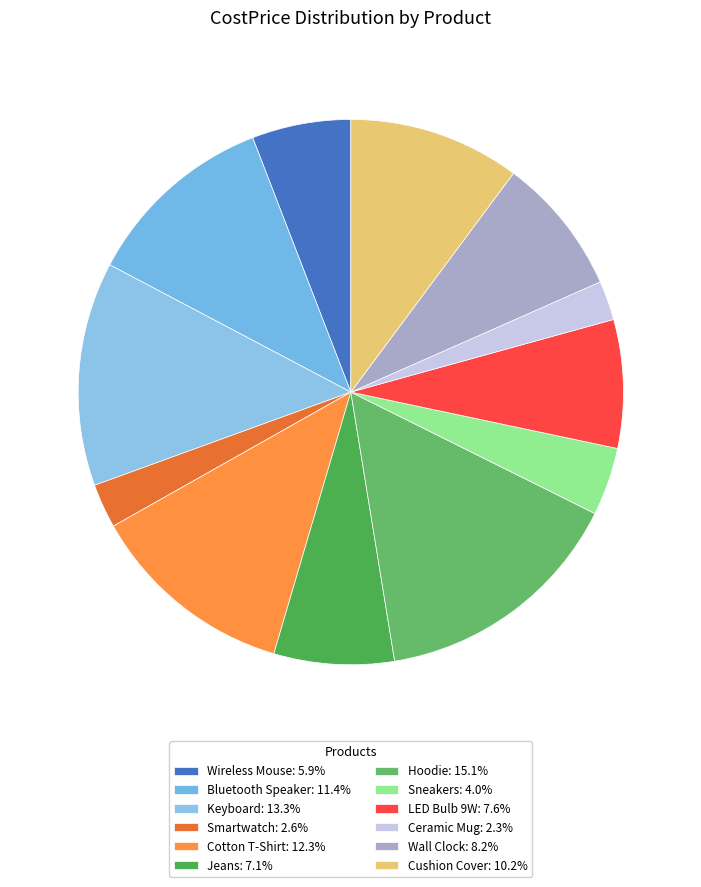

To the nearest percent, what is the difference between the Wireless Mouse and Wall Clock slice percentages?

2%